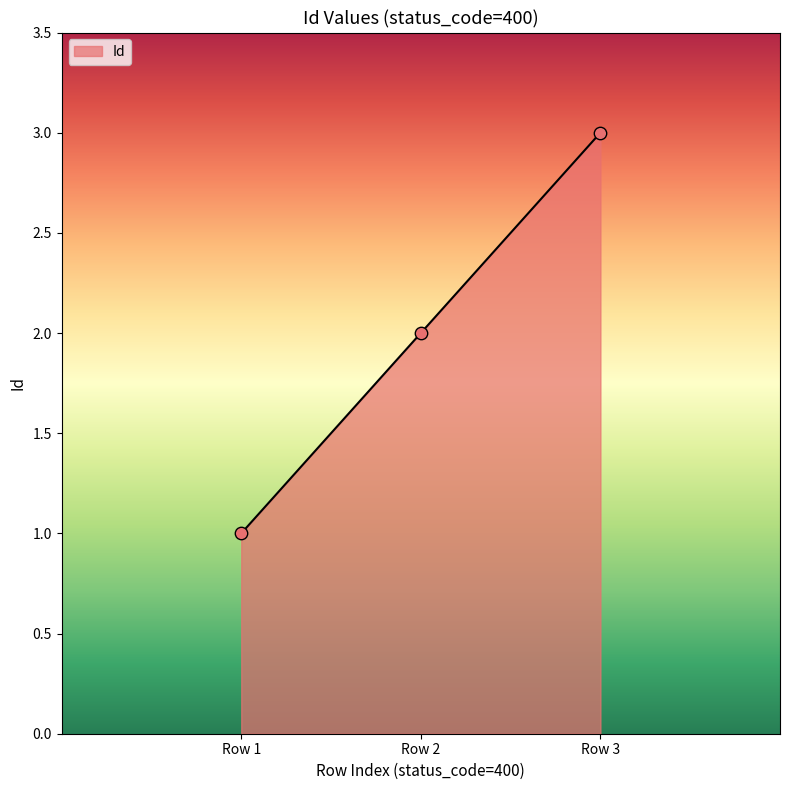

Which has a higher value, Row 2 or Row 3?

Row 3